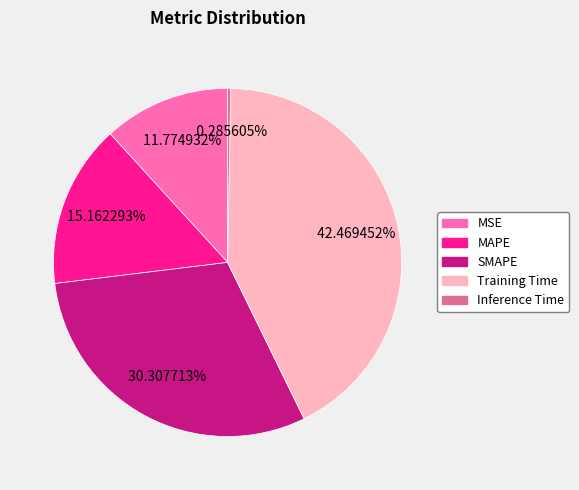

Is the sum of Inference Time and SMAPE greater than half?

No